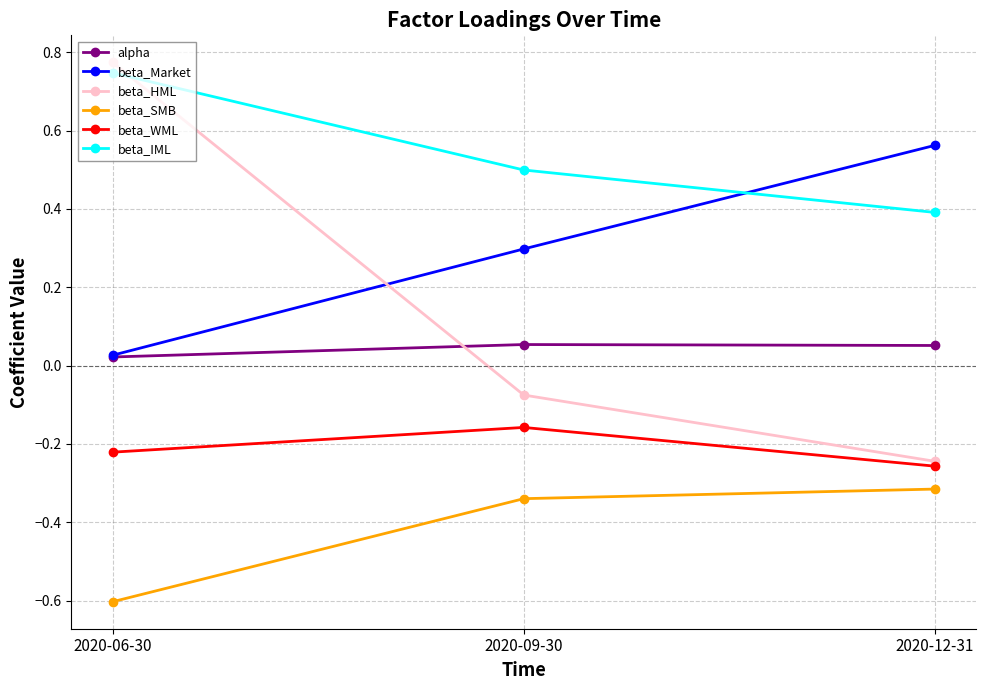

At which category is the sum across all series the highest?

2020-06-30